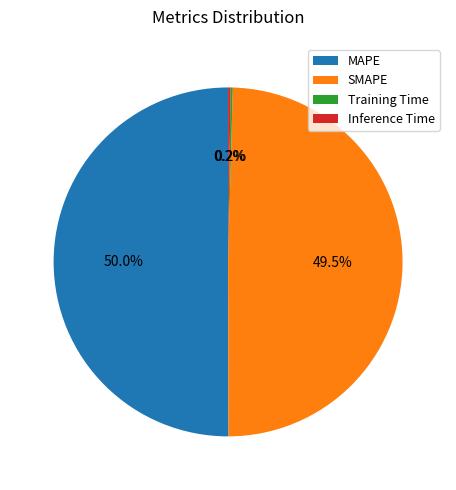

What is the ratio of the value at SMAPE to the value at MAPE?

1.0